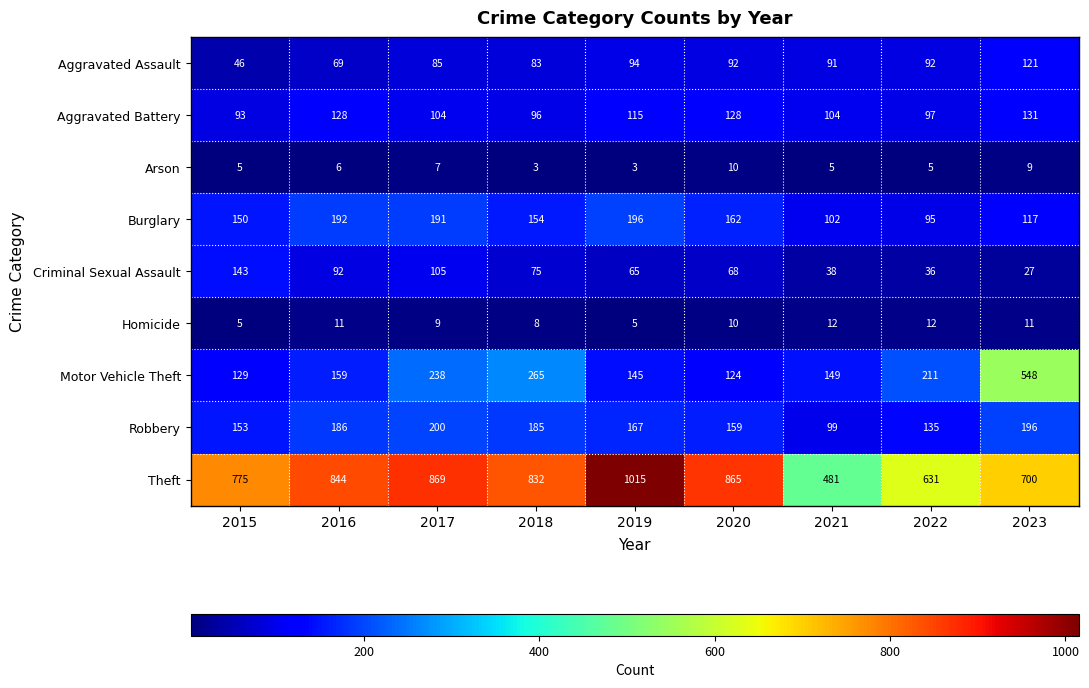

The Aggravated Assault series shows 83 at 2018. True or false?

True